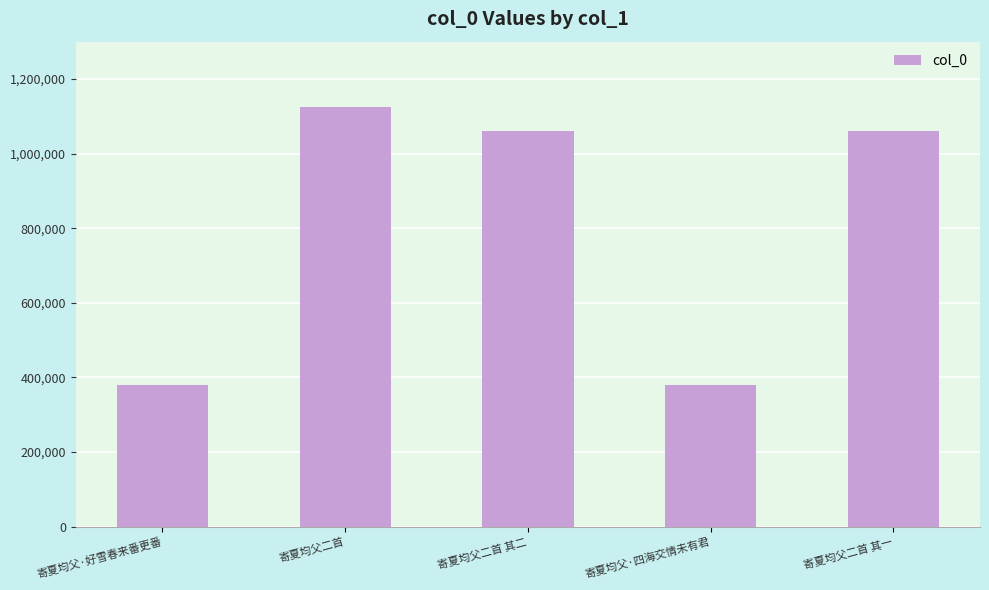

Are the bars horizontal?

No